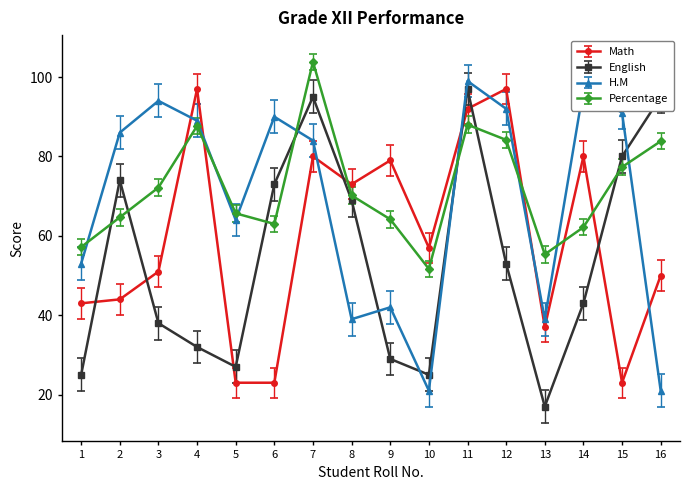

Rank the series by their average value, from lowest to highest.

English, Math, H.M, Percentage